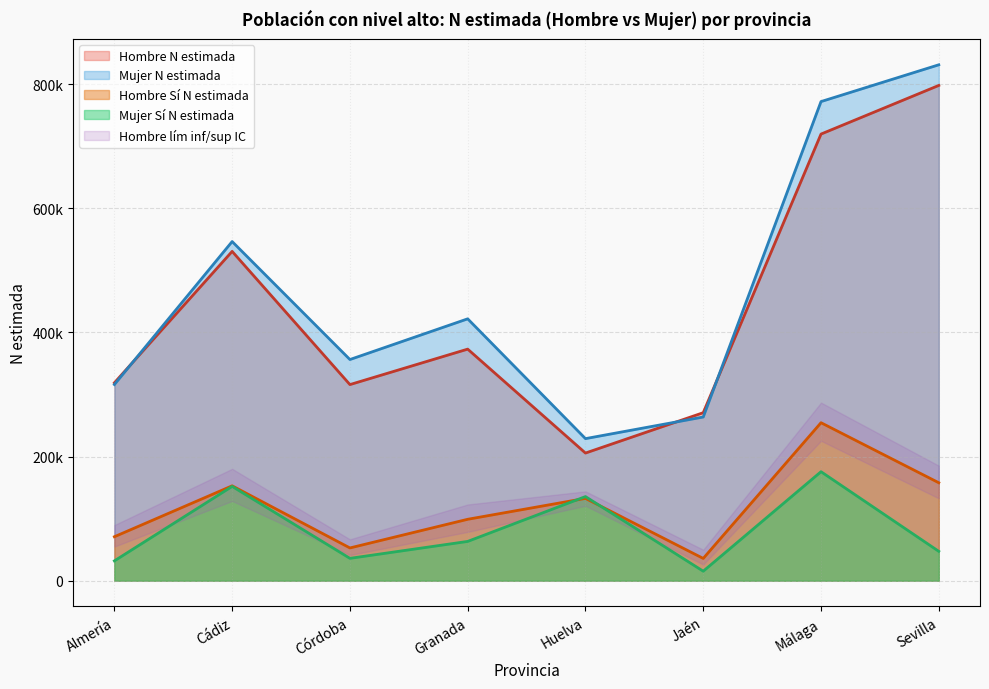

What is the label of the 2nd point from the left?

Cádiz